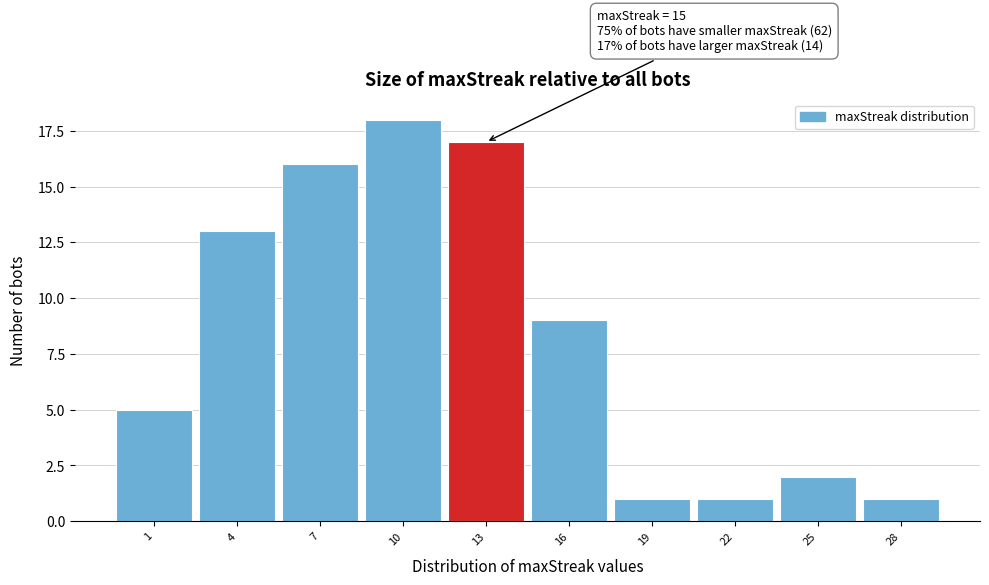

Reading left to right, extract all data points from this chart.

1=5	4=13	7=16	10=18	13=17	16=9	19=1	22=1	25=2	28=1